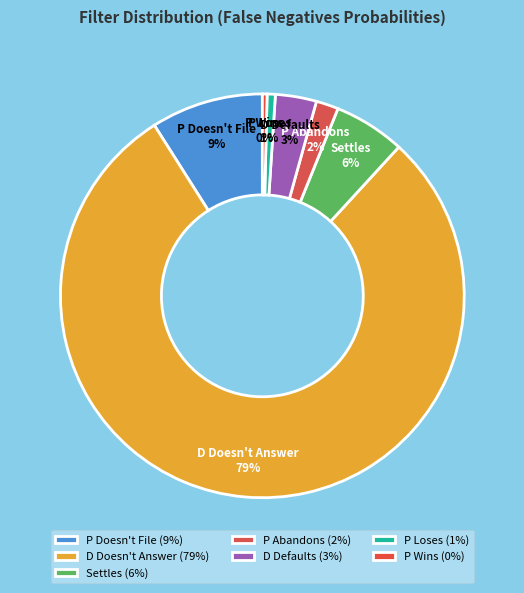

Which slice is the largest?

D Doesn't Answer